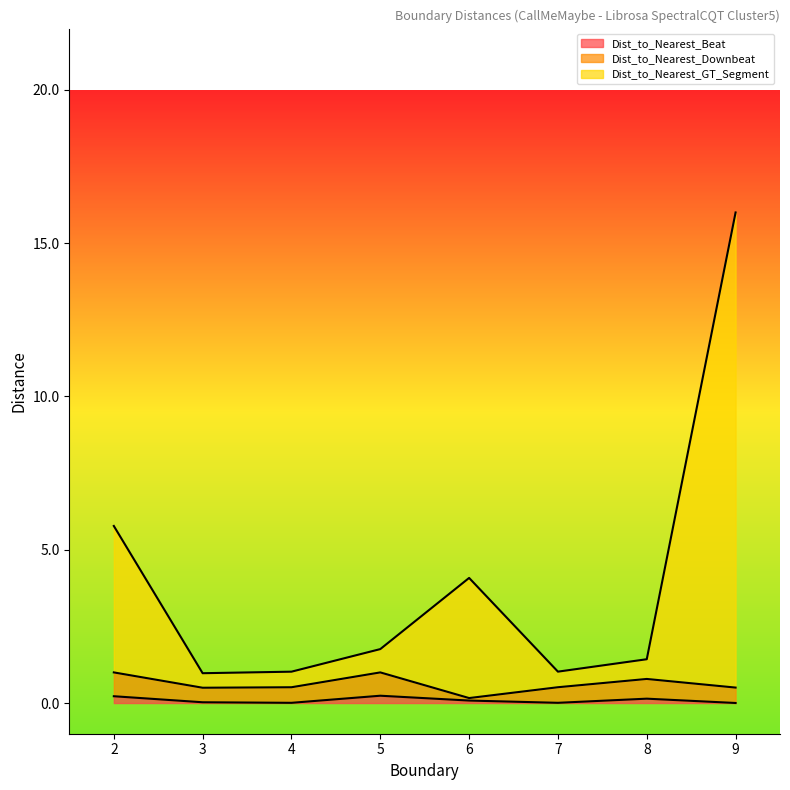

True or false: Dist_to_Nearest_GT_Segment and Dist_to_Nearest_Beat cross at least once.

False